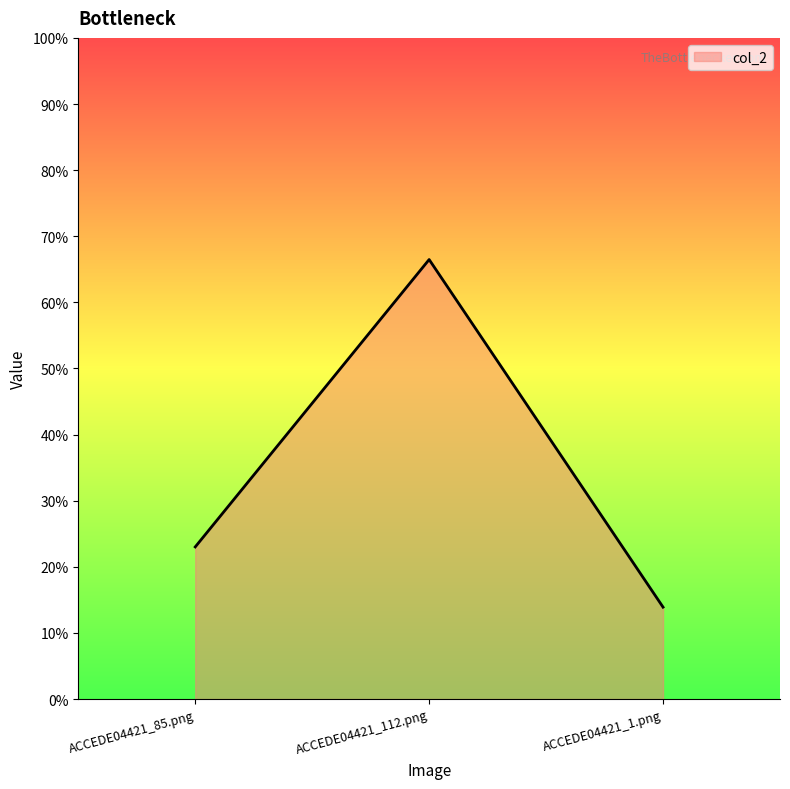

Does the chart display data point markers on the line(s)?

No